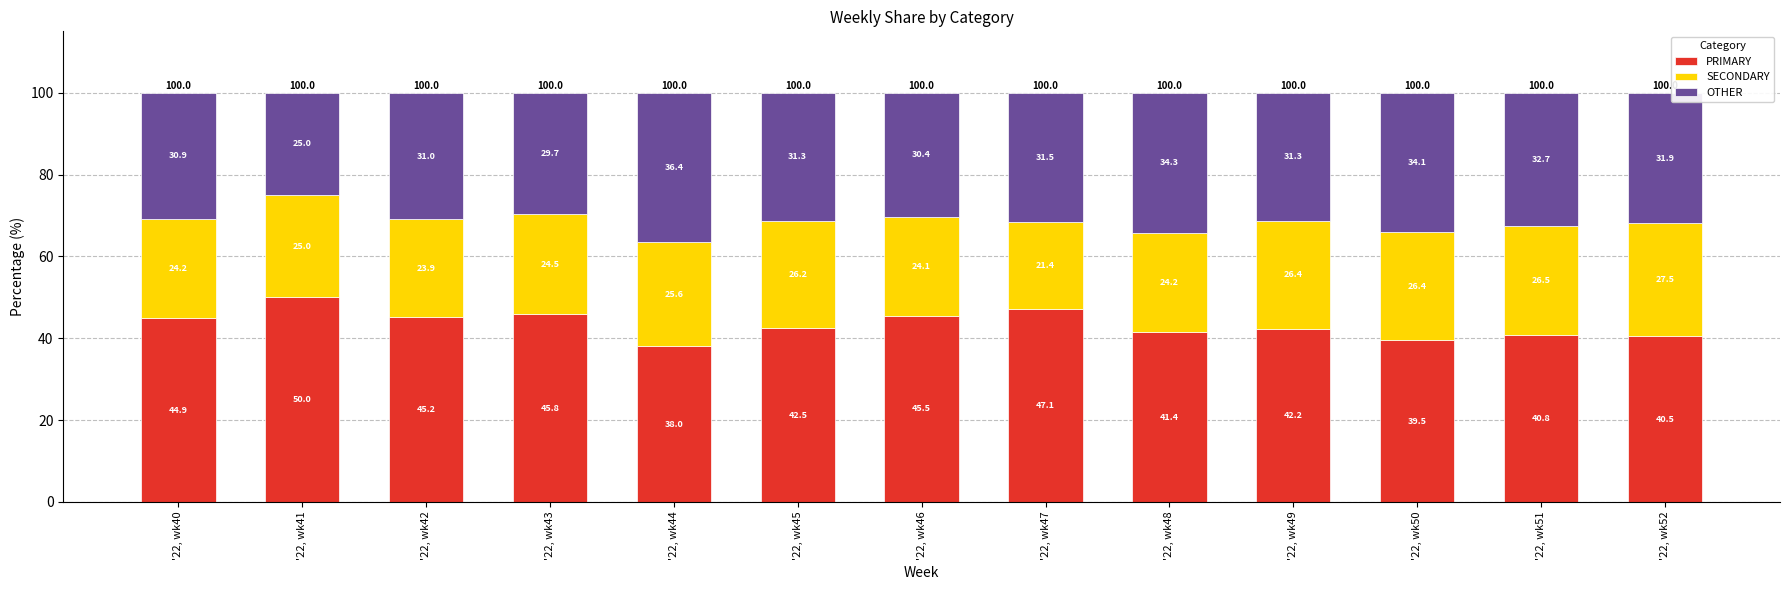

Is it true that PRIMARY equals 14.7 at '22, wk46?

False